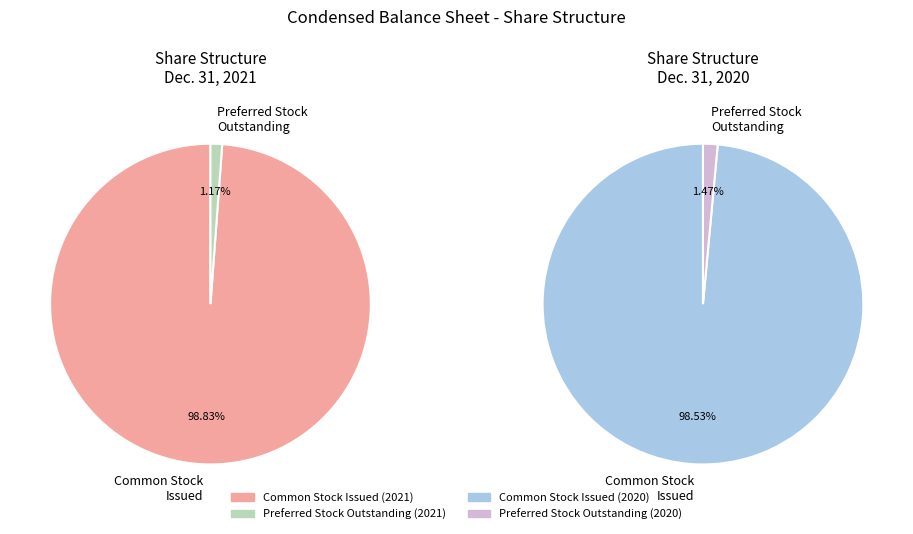

Does any single category account for the majority?

Yes